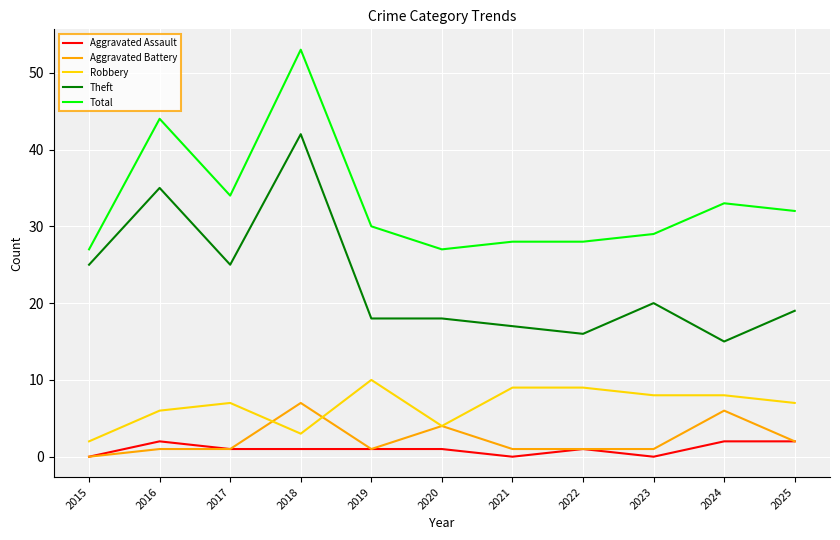

What is the maximum value shown in the chart?

53